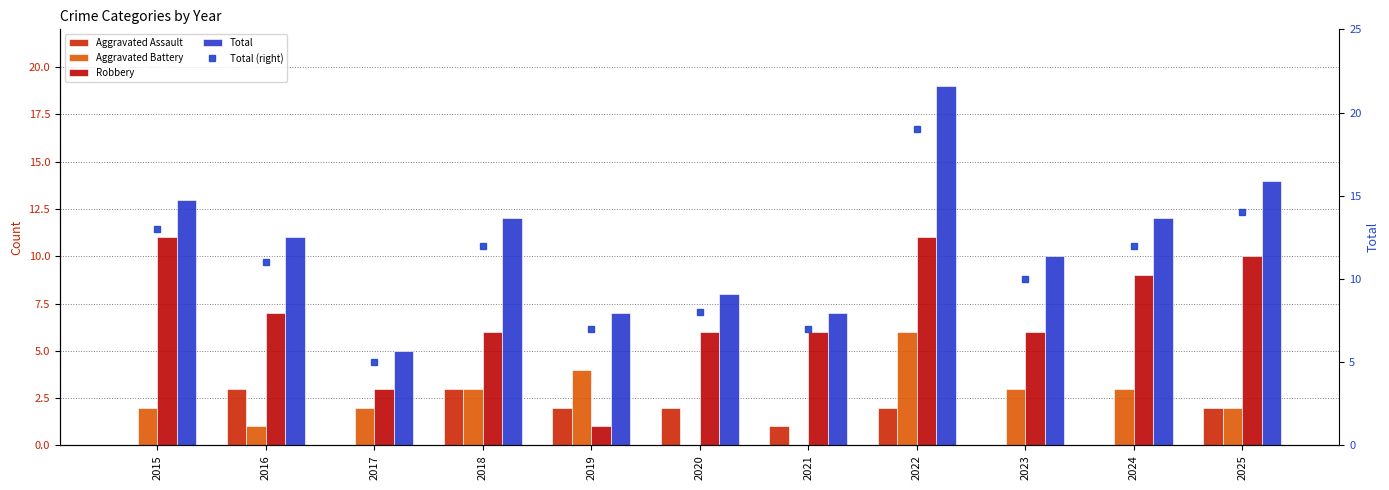

Which series has the largest range (max minus min)?

Total